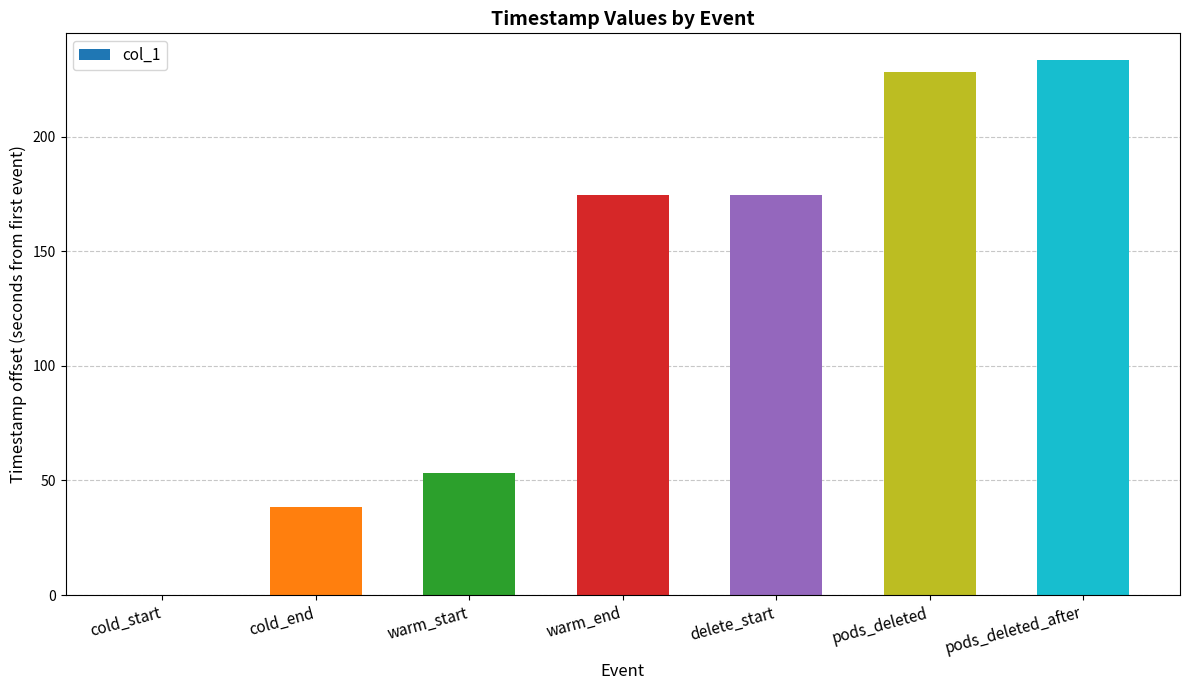

Count the number of values greater than 174.

4